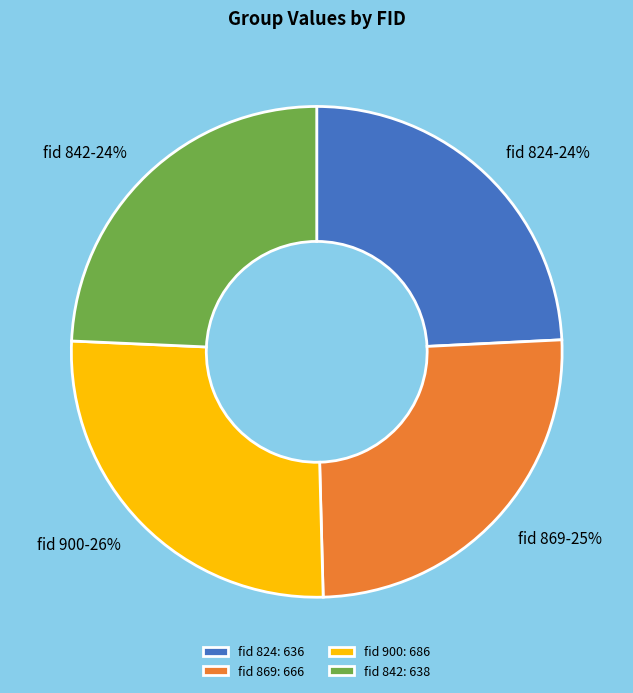

To the nearest percent, what is the difference between the largest and smallest slice percentages?

2%